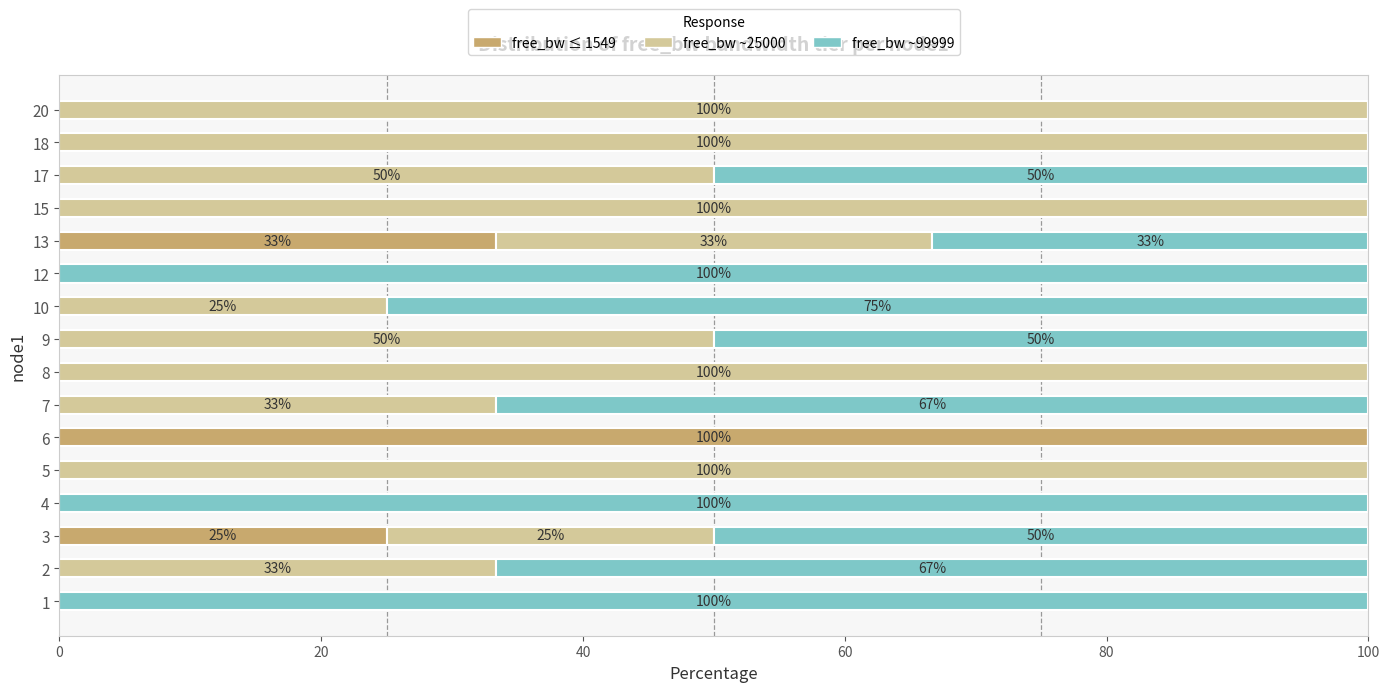

How many categories are shown in the chart?

16